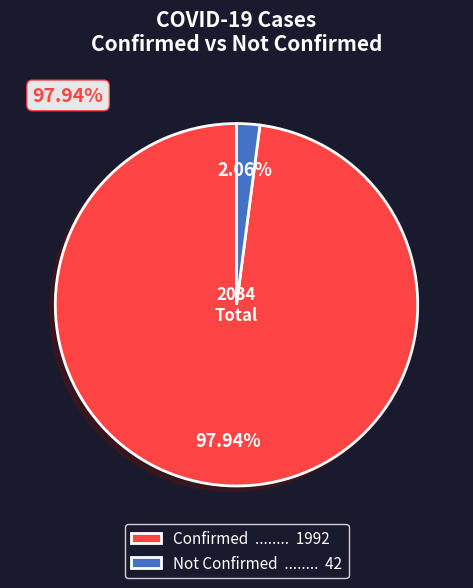

How many slices are in this pie chart?

2